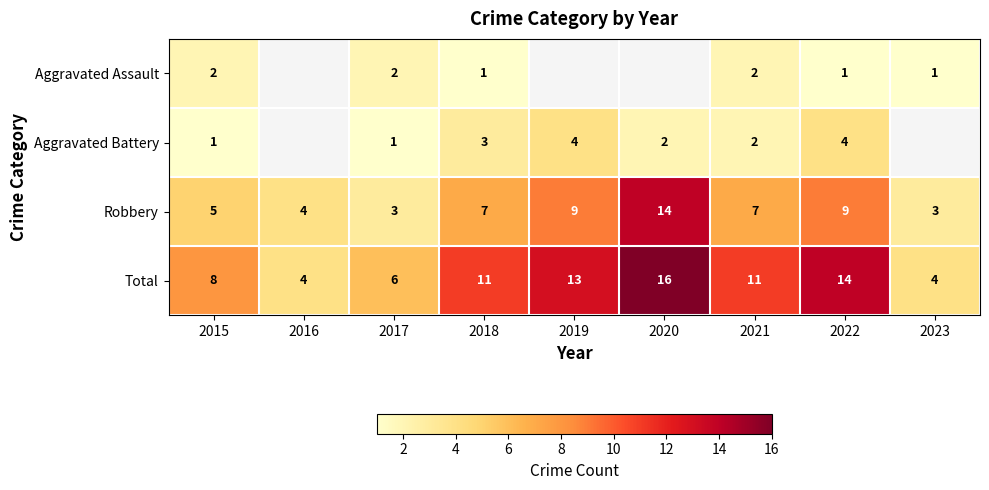

What value does the Robbery series have at 2023?

3